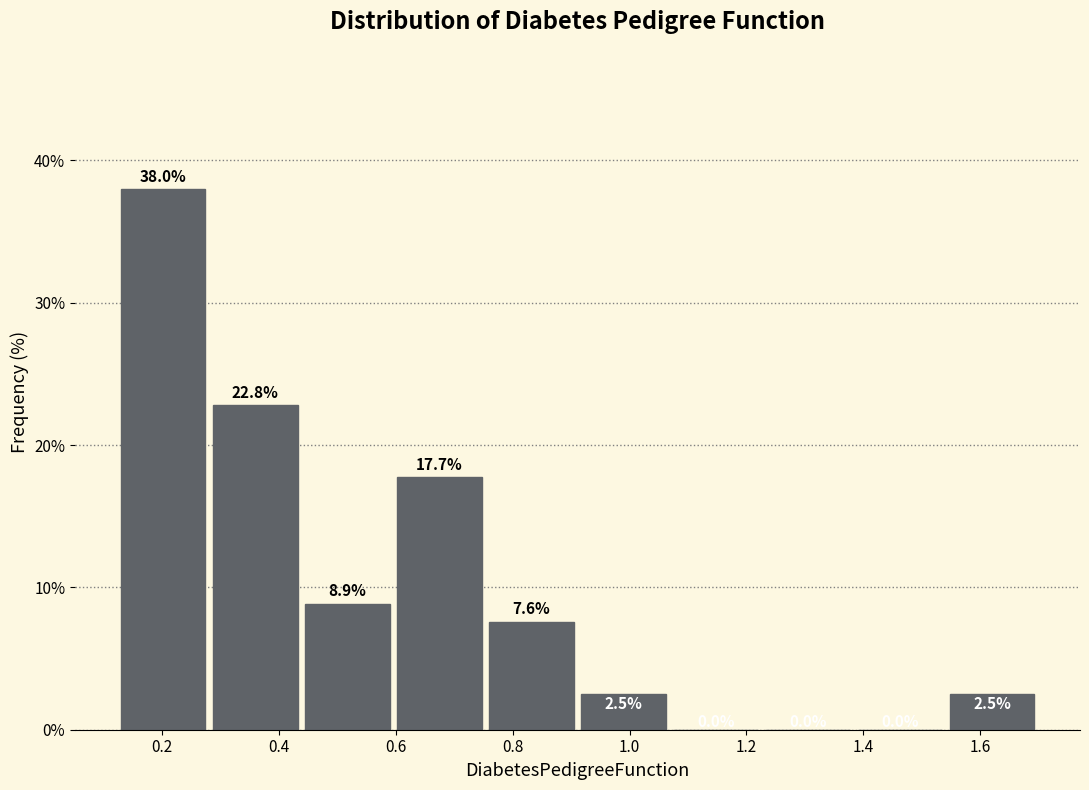

Reading left to right, list every bar in this chart as the range it spans on the x-axis followed by its height. The bar edges are not printed on the chart, so give them approximately, as read against the axis.

0.12 to 0.28: 38.0
0.28 to 0.44: 22.8
0.44 to 0.60: 8.9
0.60 to 0.76: 17.7
0.76 to 0.92: 7.6
0.92 to 1.06: 2.5
1.06 to 1.22: 0.0
1.22 to 1.38: 0.0
1.38 to 1.54: 0.0
1.54 to 1.70: 2.5